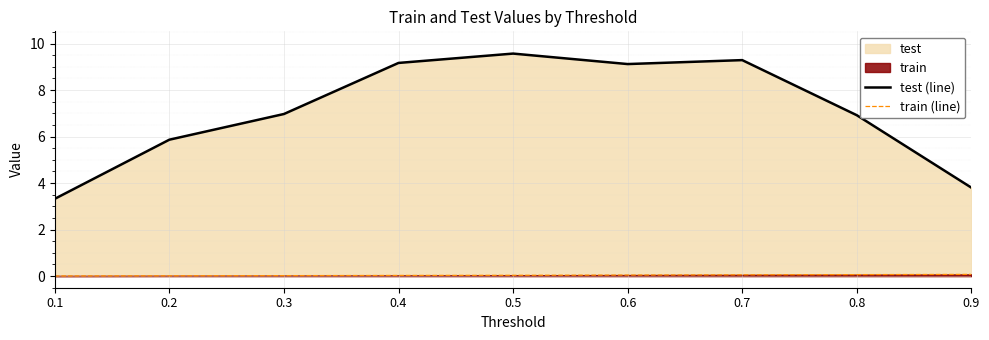

Which series has the widest spread of values?

test (line)